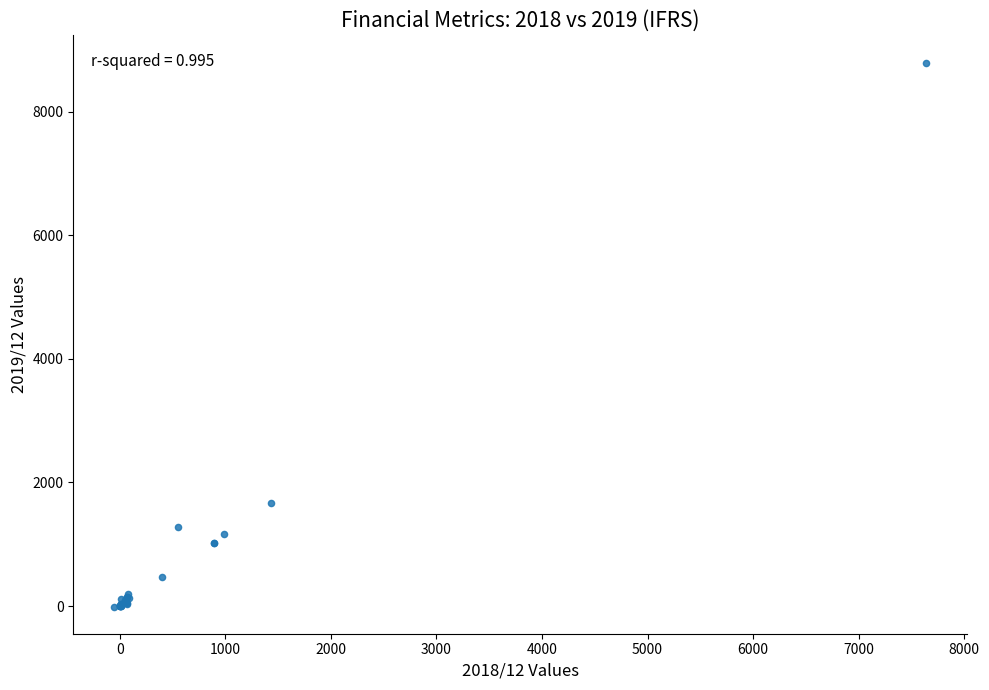

What Y value in the scatter plot is closest to 4393?

1668.7